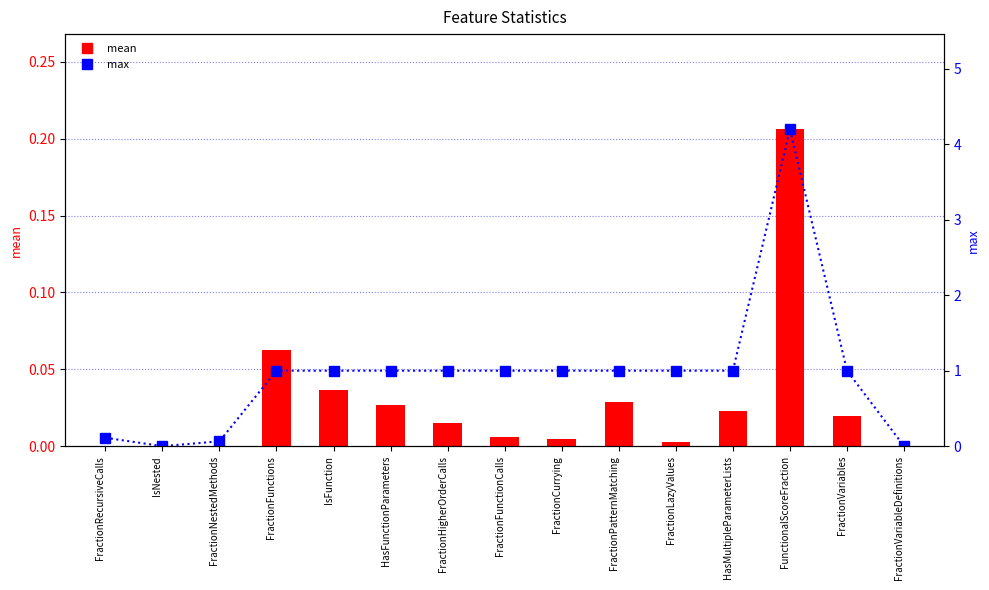

List the series in order of their overall mean, lowest first.

mean, max